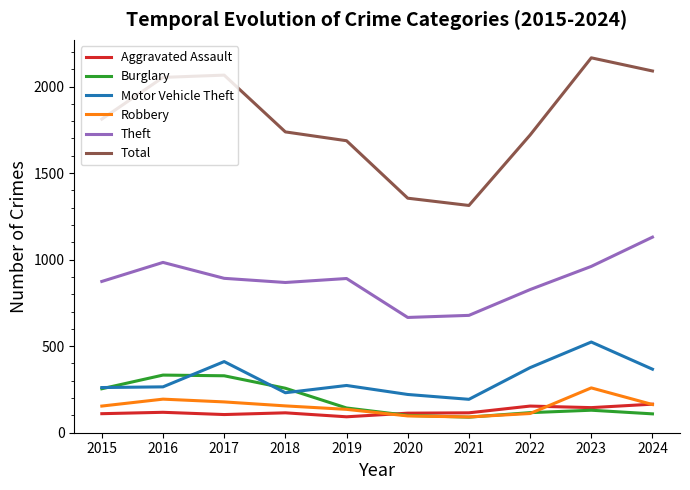

Which series changed the most between 2015 and 2023?

Total